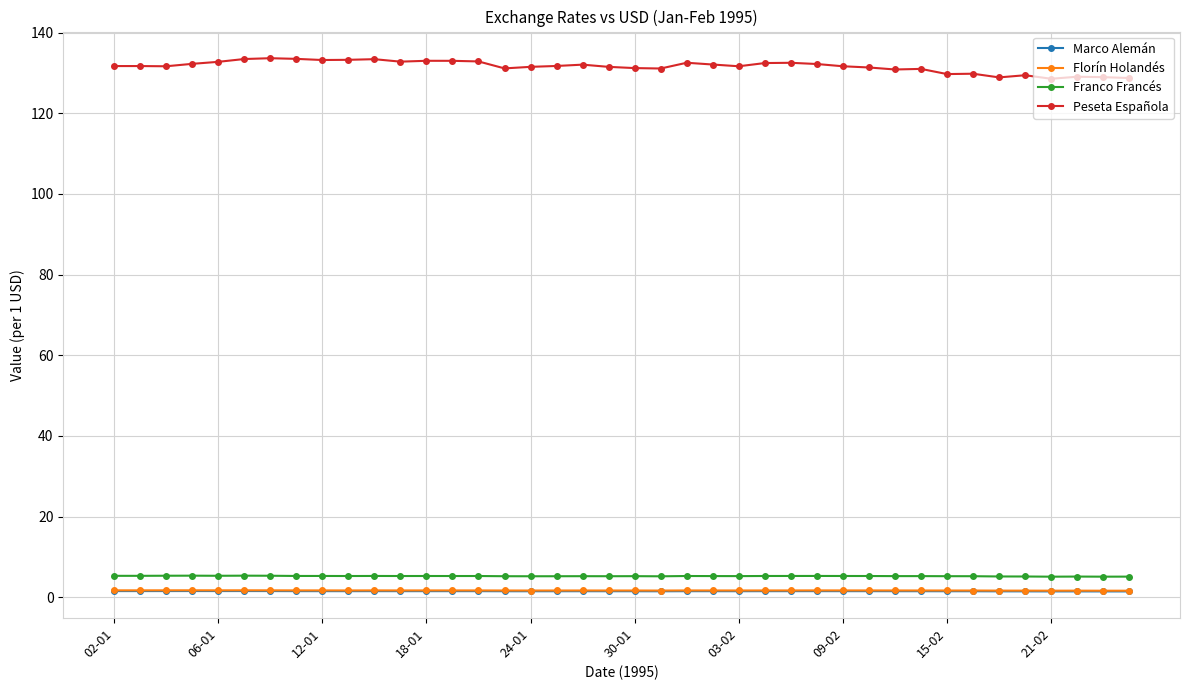

How many Marco Alemán values are between 1 and 2?

40